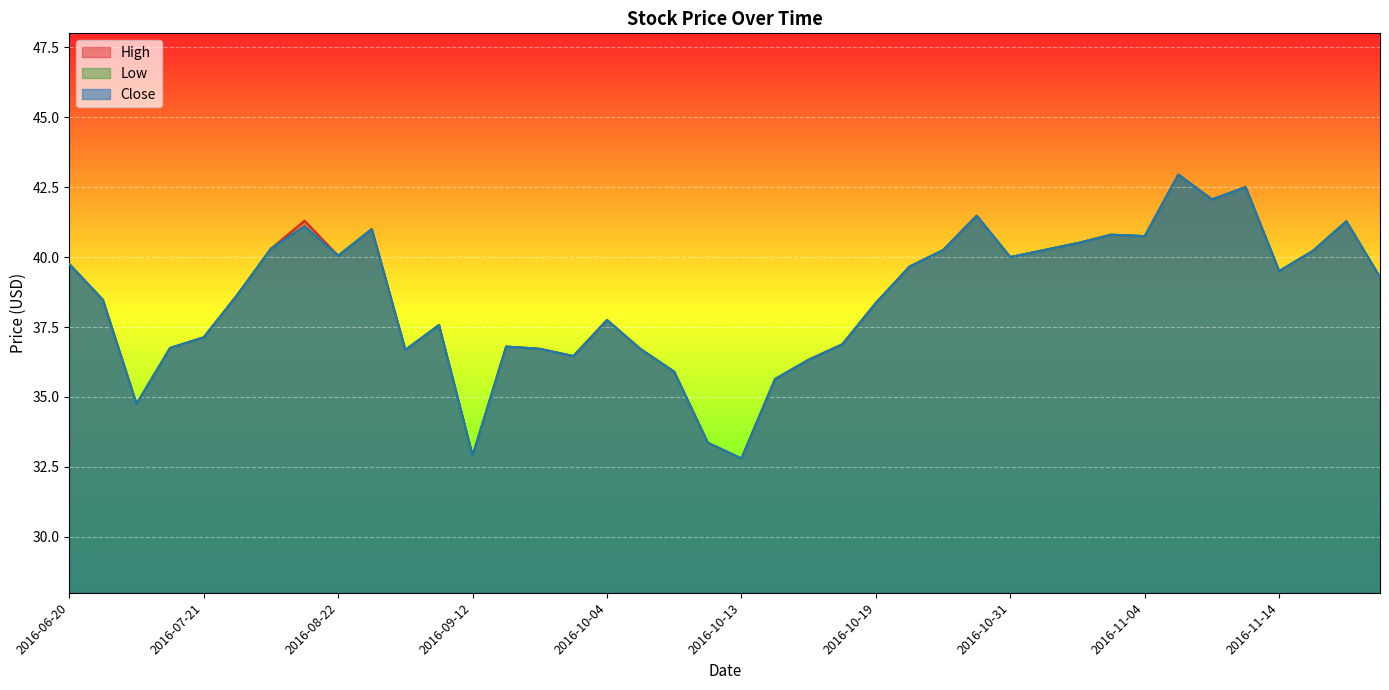

How many interior local peaks does the Close series have?

10